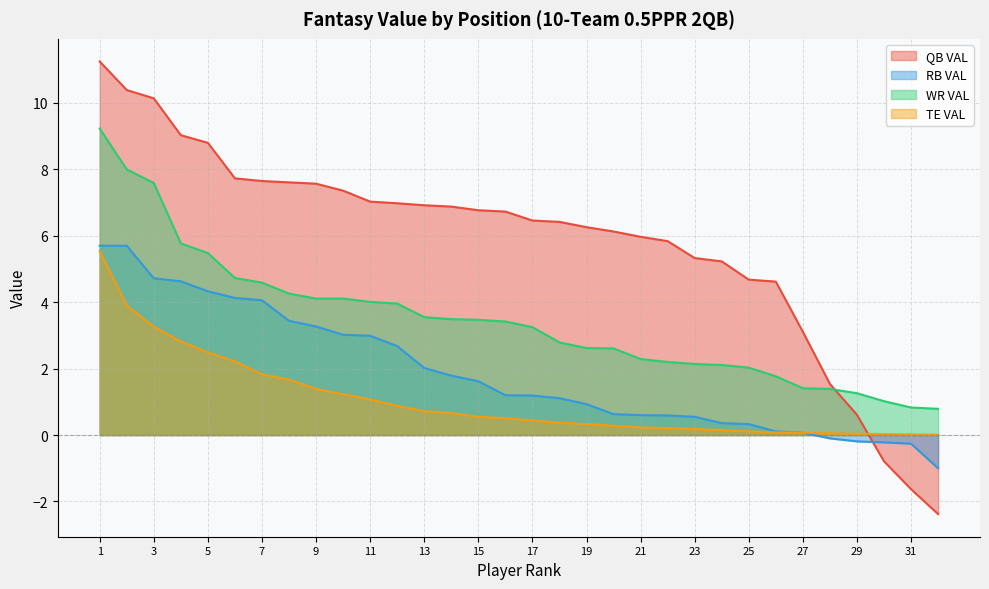

Which category has the highest value in the QB VAL series?

1